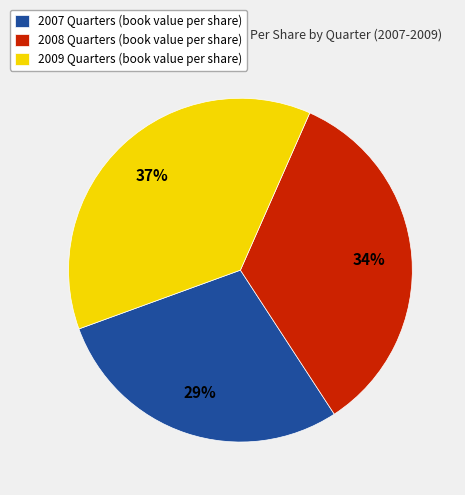

Which category has the smallest portion of the pie?

2007 Quarters (book value per share)